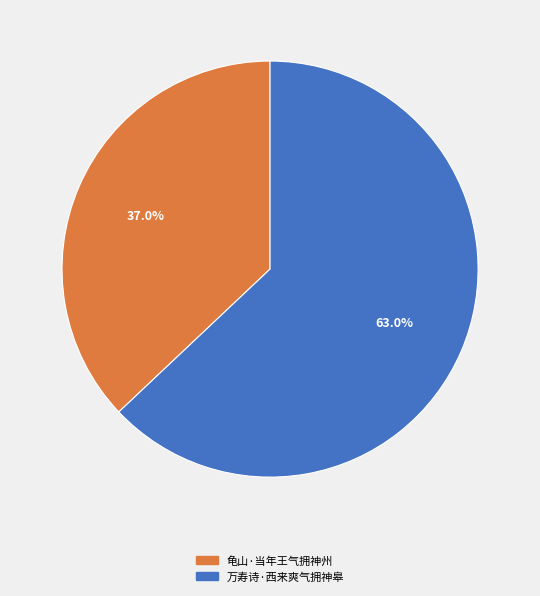

Is it true that 龟山·当年王气拥神州 is 37% of the pie?

True